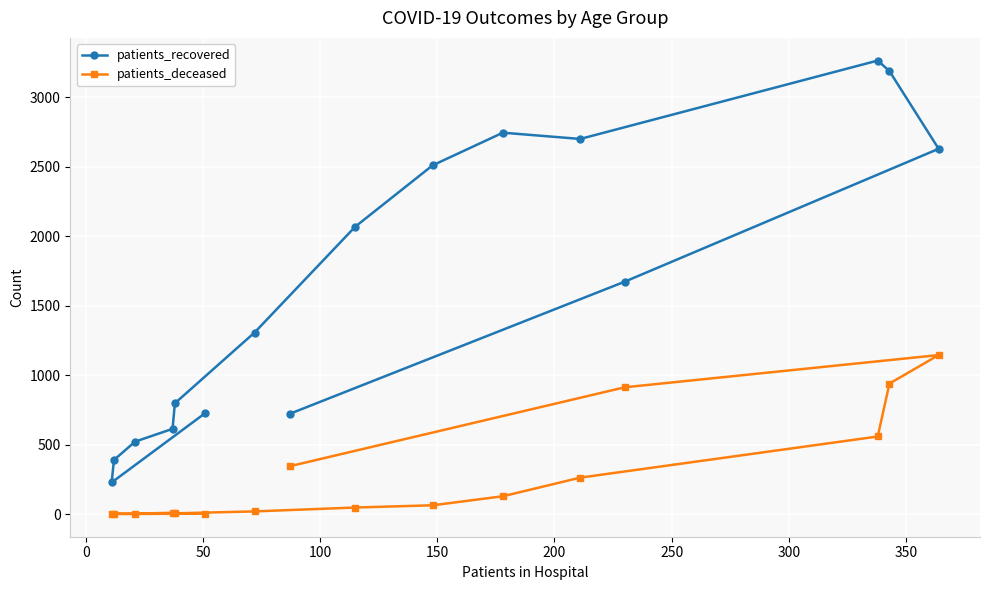

Which series has the widest spread of values?

patients_recovered